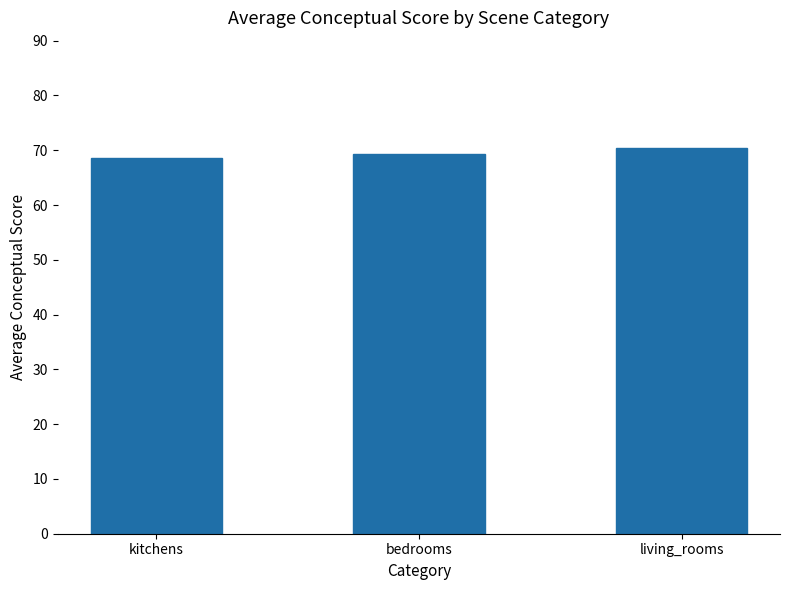

List the labels in order of value, largest first.

living_rooms, bedrooms, kitchens